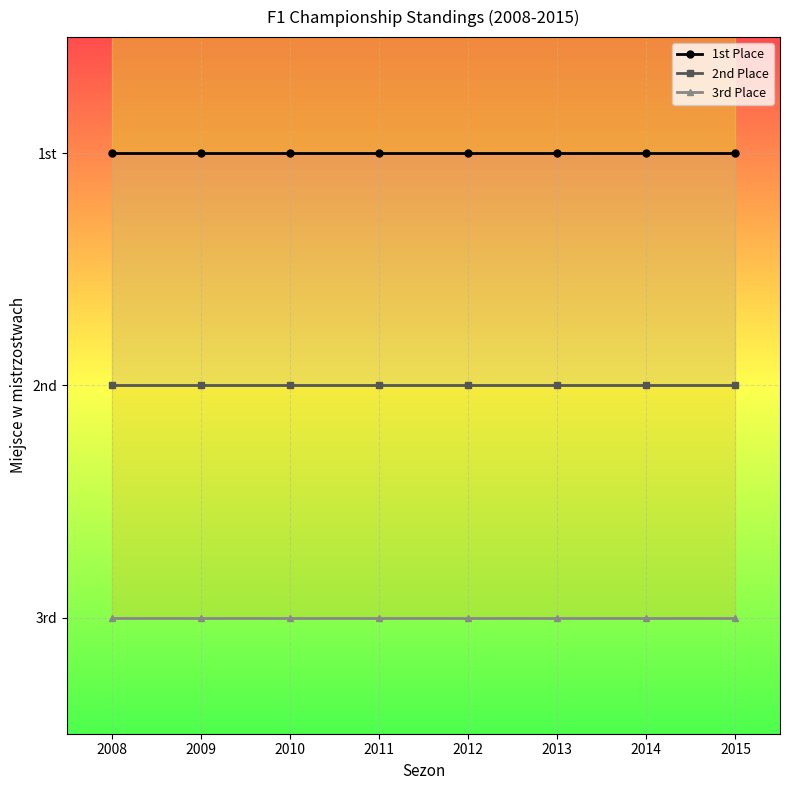

What is the total value across all series at 2008?

6